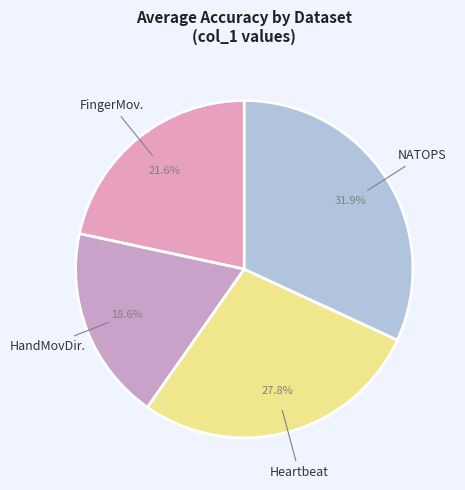

Count the number of slices in the pie.

4